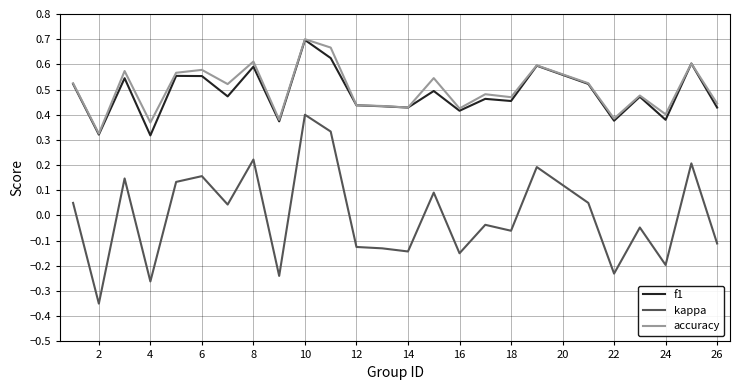

Which series has the widest spread of values?

kappa